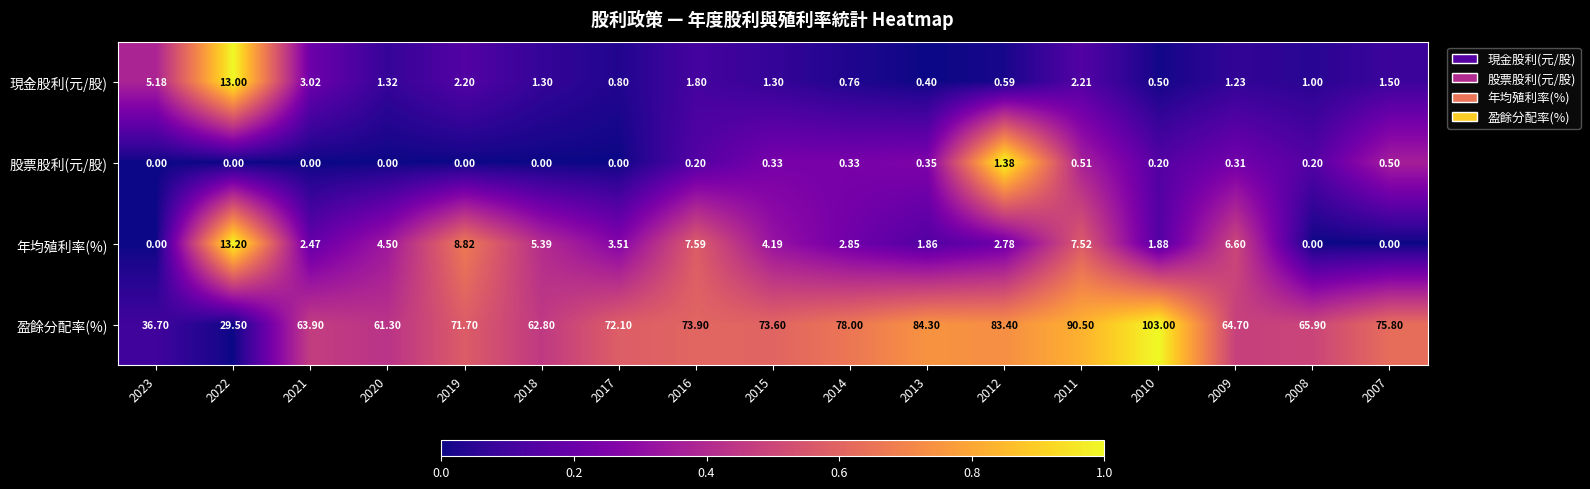

Which series changed the most between 2015 and 2011?

盈餘分配率(%)